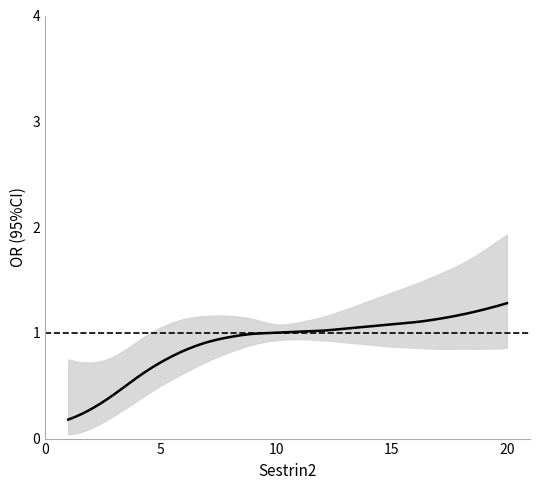

At which category is the sum across all series the highest?

20